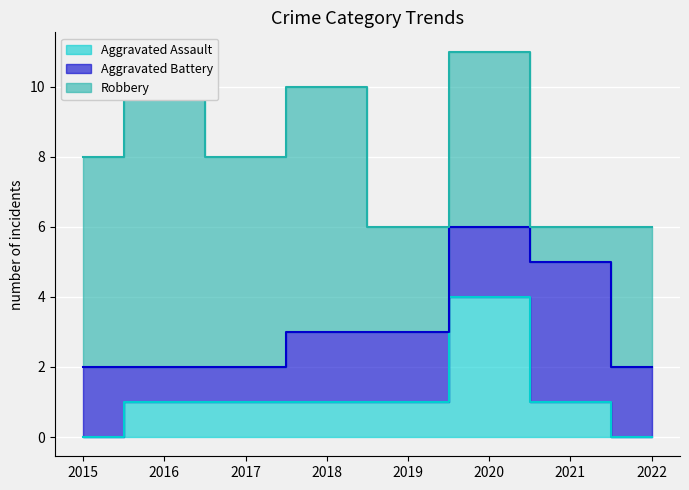

What is the total value across all series at 2017?

8